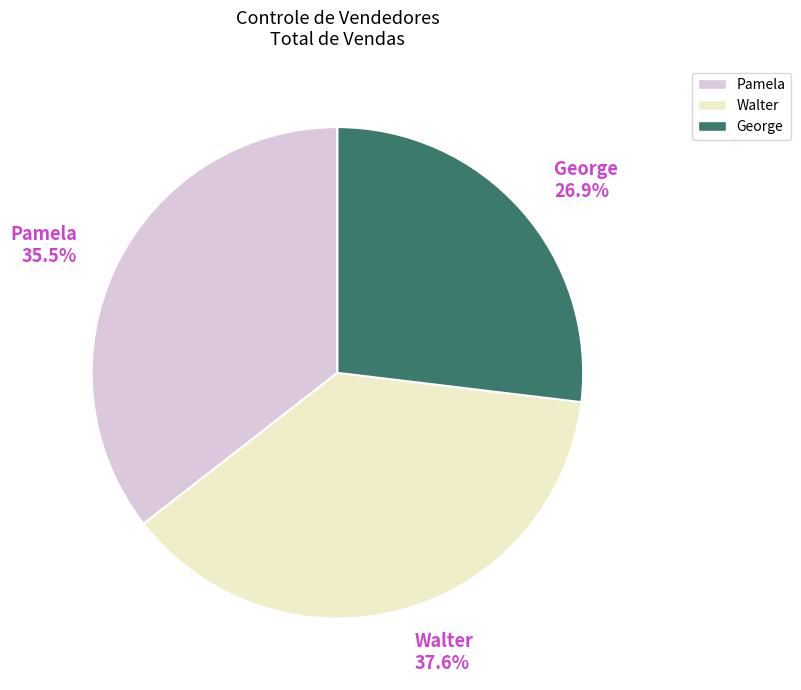

To the nearest percent, what is the average slice percentage?

33%